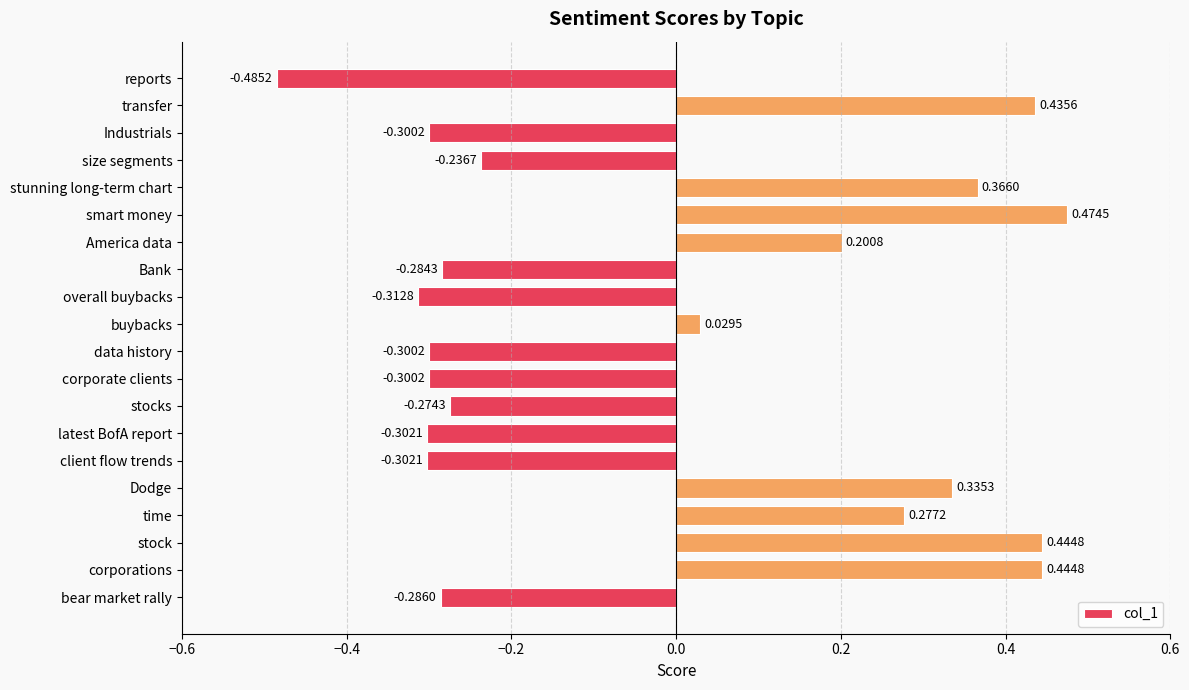

What is the change in value from reports to stocks?

+0.2